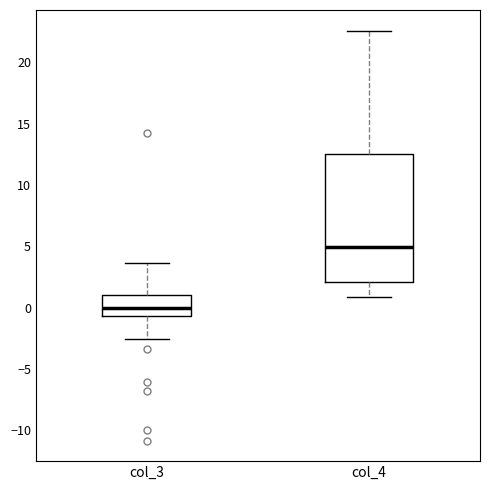

Reading left to right, read every box against the y-axis: the position of its median line, the range the box covers, and the ends of its whiskers. The values are not printed on the chart, so give them approximately, as read against the axis.

col_3: median 0.0, box -0.5 to 1.0, whiskers -2.5 to 3.5
col_4: median 5.0, box 2.0 to 12.5, whiskers 1.0 to 22.5